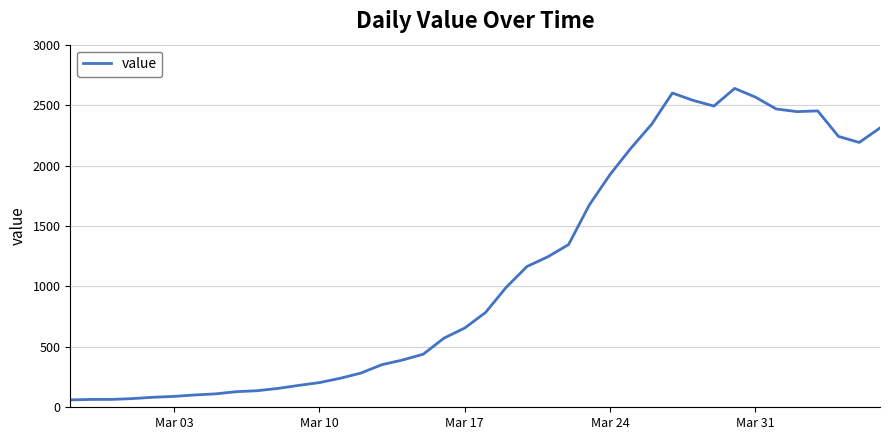

What is the smallest value displayed?

61